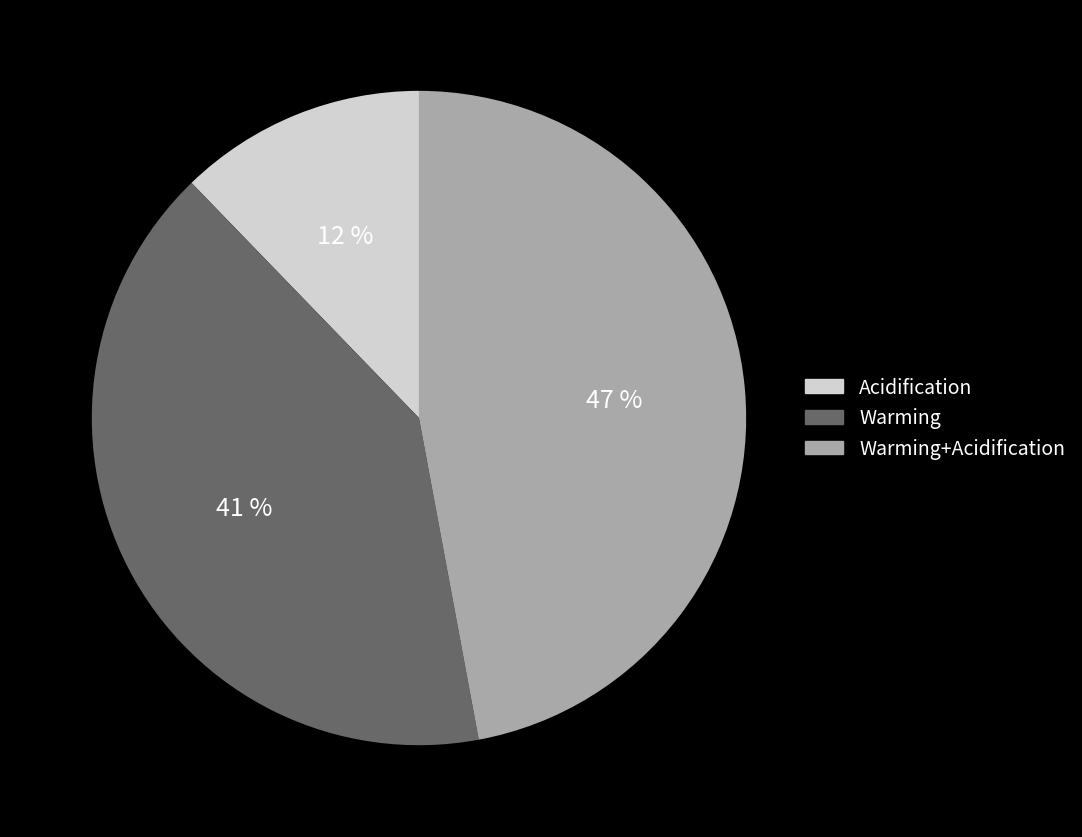

Is there any slice that represents more than half of the pie?

No